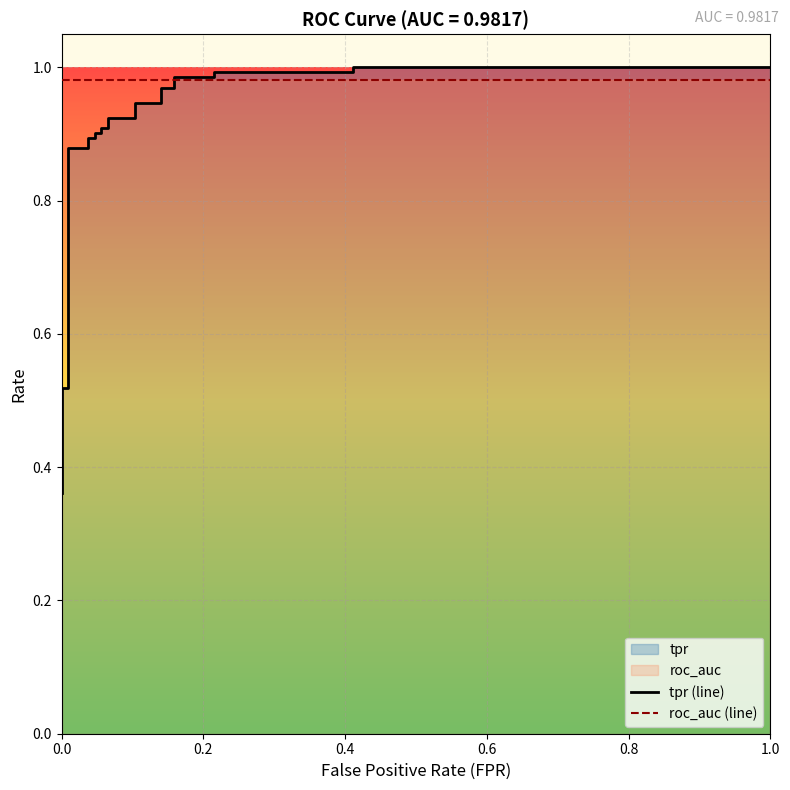

The tpr (line) series shows 1.4 at 17. True or false?

False